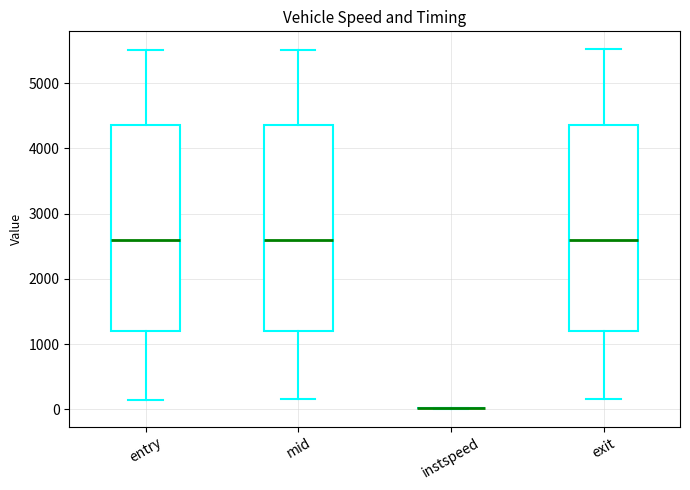

Where does the lower whisker of the box for mid end on the y-axis? The values are not printed on the chart, so give them approximately, as read against the axis.

200